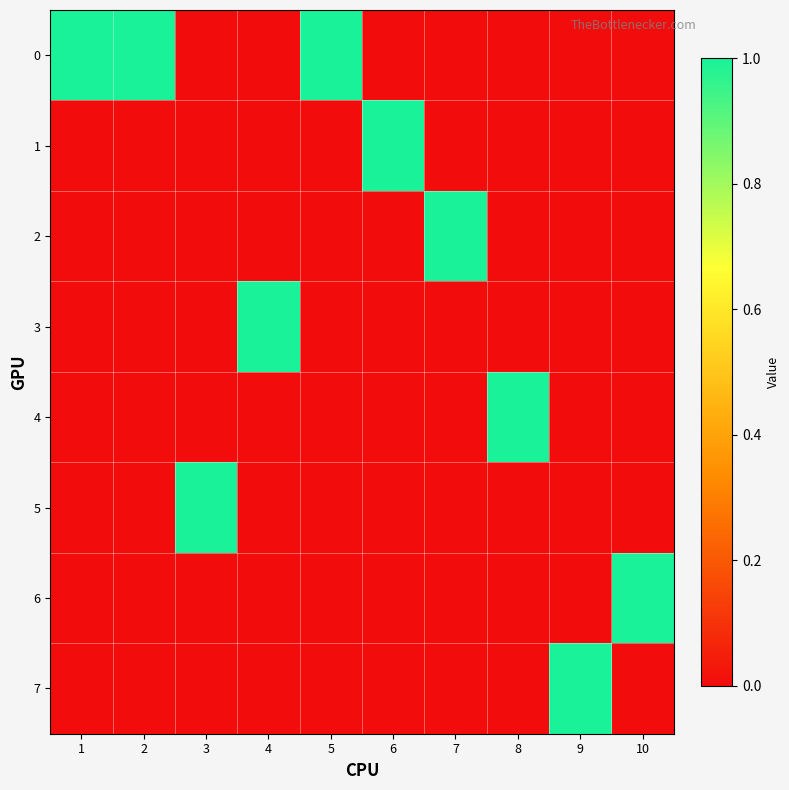

Reading left to right, list all the values displayed in this chart.

0: 1=1	2=1	3=0	4=0	5=1	6=0	7=0	8=0	9=0	10=0
1: 1=0	2=0	3=0	4=0	5=0	6=1	7=0	8=0	9=0	10=0
2: 1=0	2=0	3=0	4=0	5=0	6=0	7=1	8=0	9=0	10=0
3: 1=0	2=0	3=0	4=1	5=0	6=0	7=0	8=0	9=0	10=0
4: 1=0	2=0	3=0	4=0	5=0	6=0	7=0	8=1	9=0	10=0
5: 1=0	2=0	3=1	4=0	5=0	6=0	7=0	8=0	9=0	10=0
6: 1=0	2=0	3=0	4=0	5=0	6=0	7=0	8=0	9=0	10=1
7: 1=0	2=0	3=0	4=0	5=0	6=0	7=0	8=0	9=1	10=0